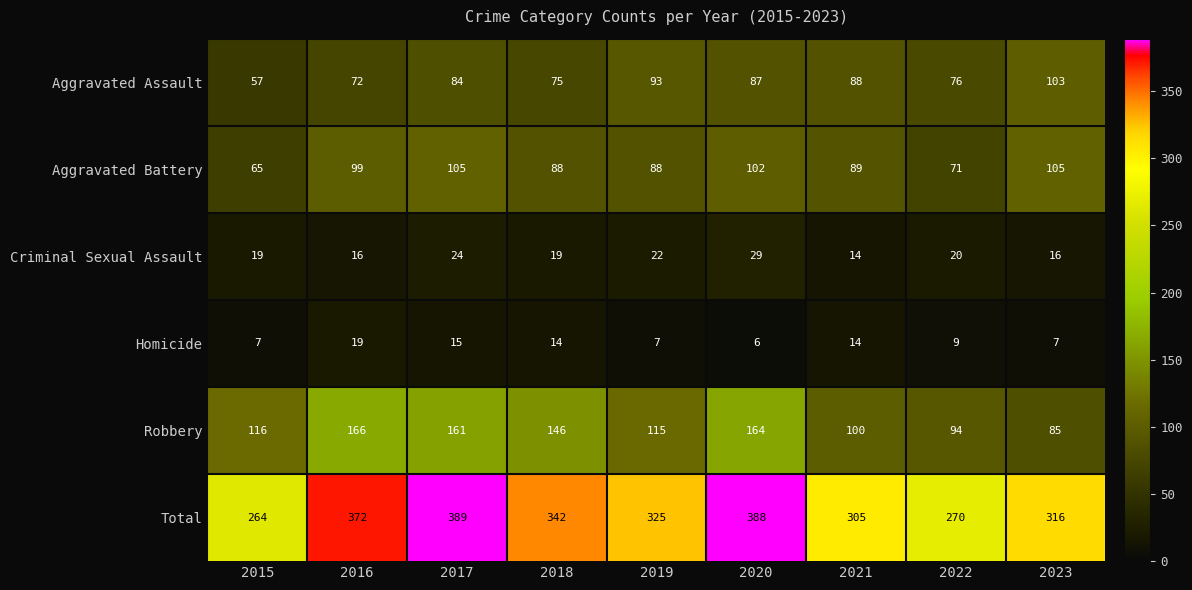

What is the difference between the maximum and minimum values in the Robbery series?

81